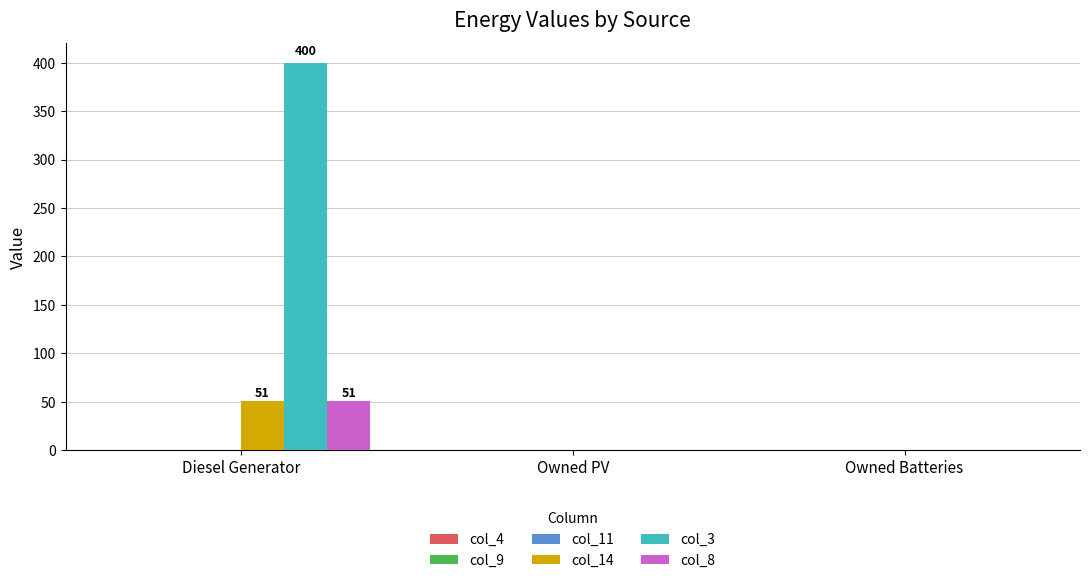

Which series has the widest spread of values?

col_3